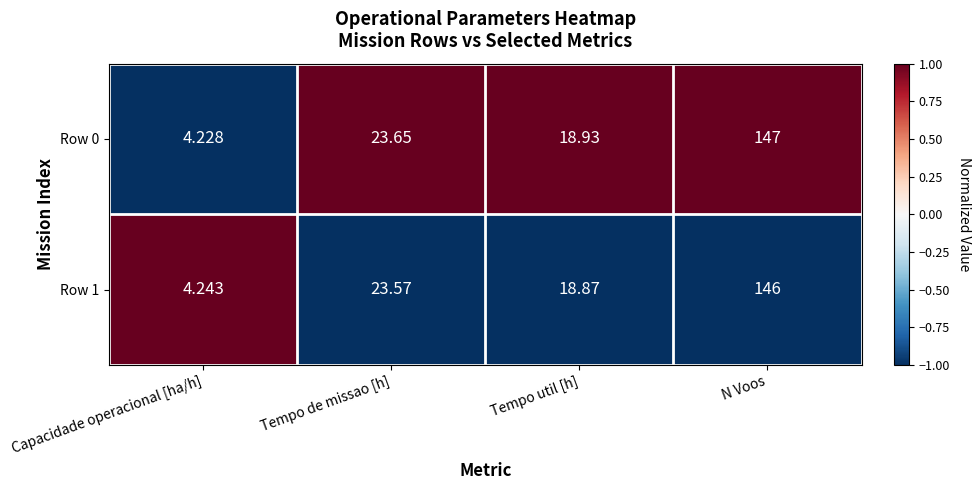

Rank the categories by Row 0 value from highest to lowest.

N Voos, Tempo de missao [h], Tempo util [h], Capacidade operacional [ha/h]